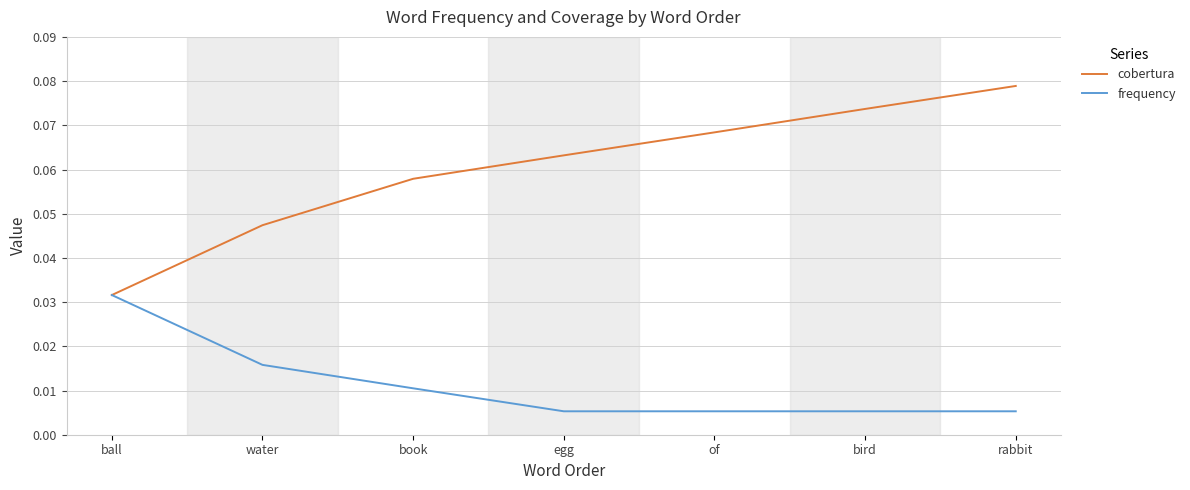

Which series has the largest total across all categories?

cobertura